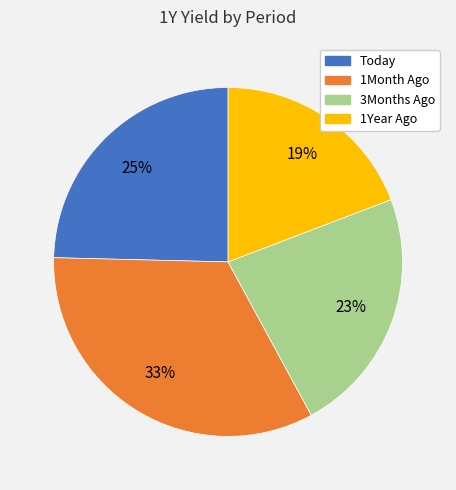

Approximately how many times larger is the value at 1Year Ago compared to 1Month Ago?

0.6